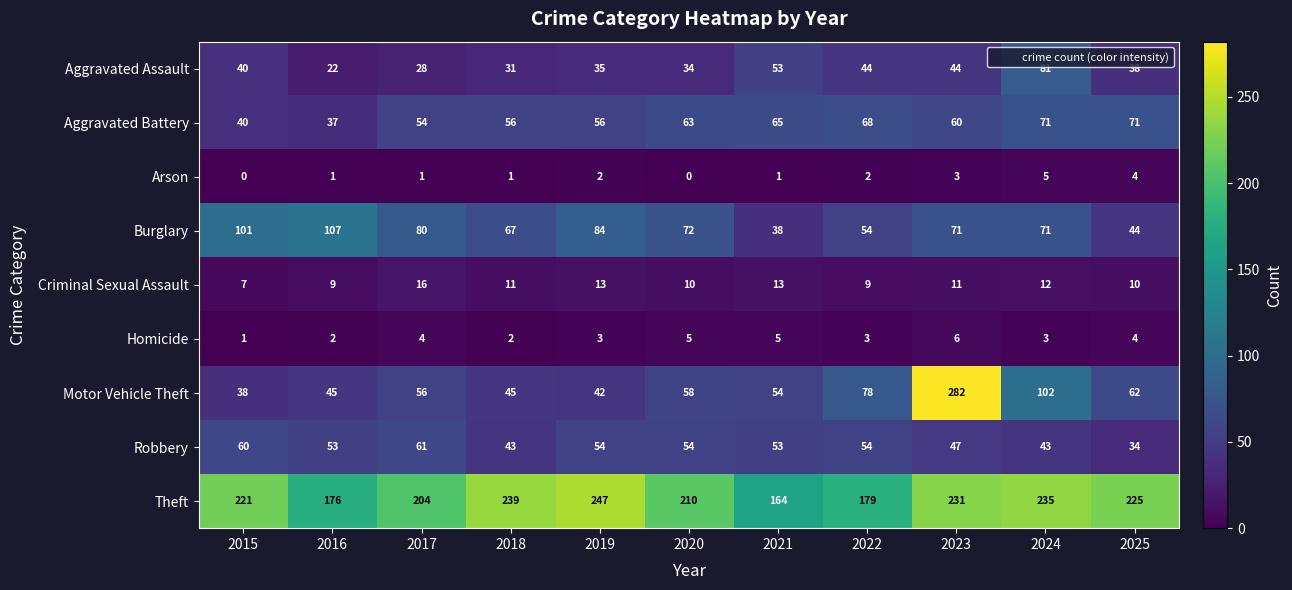

Is it true that Robbery equals 60 at 2015?

True